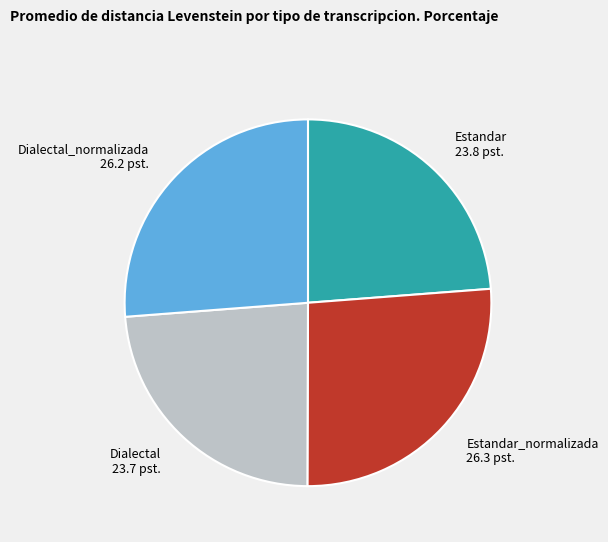

The Estandar 23.8 pst. slice represents 24% of the pie. True or false?

True